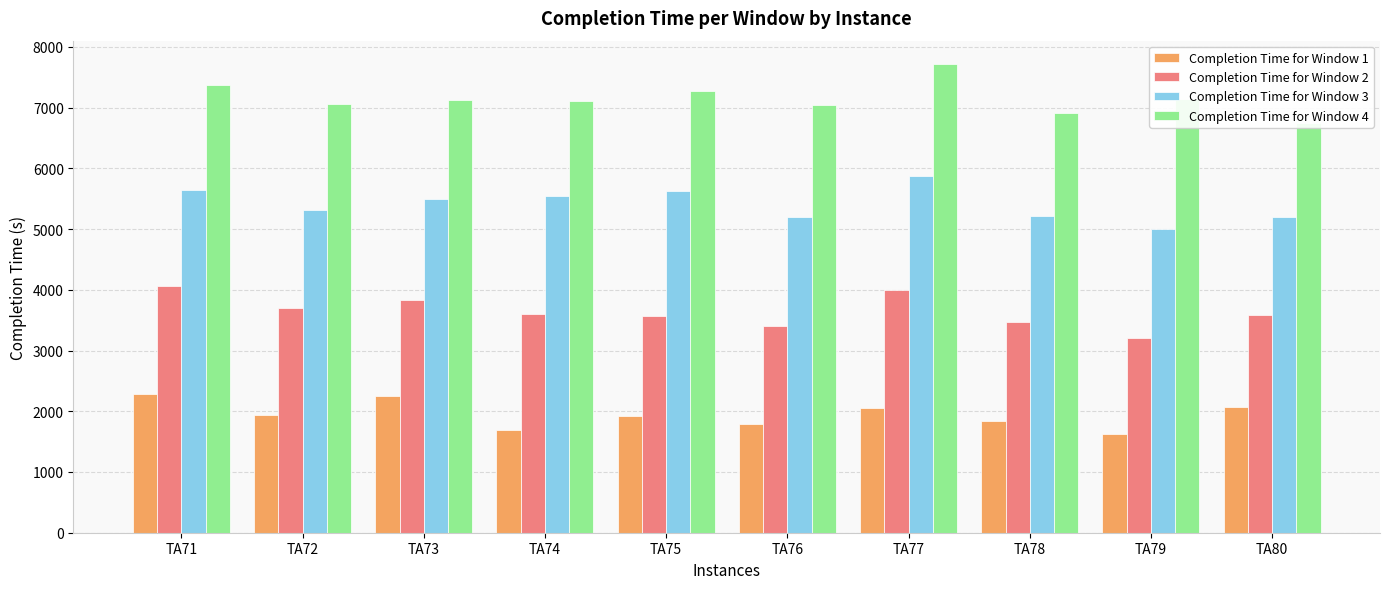

Are the bars horizontal?

No